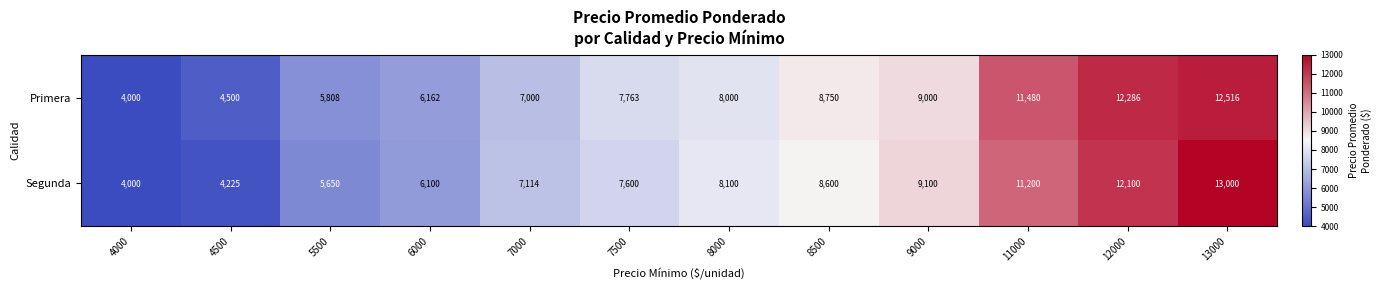

Rank the series at 8000 from lowest to highest value.

Primera, Segunda